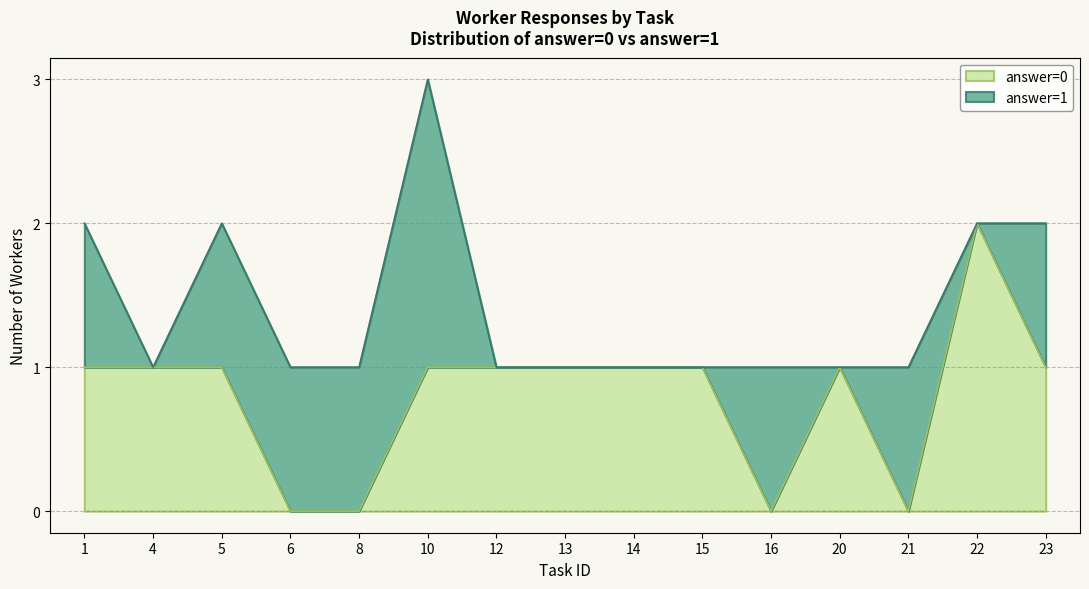

How many series are shown in this chart?

2